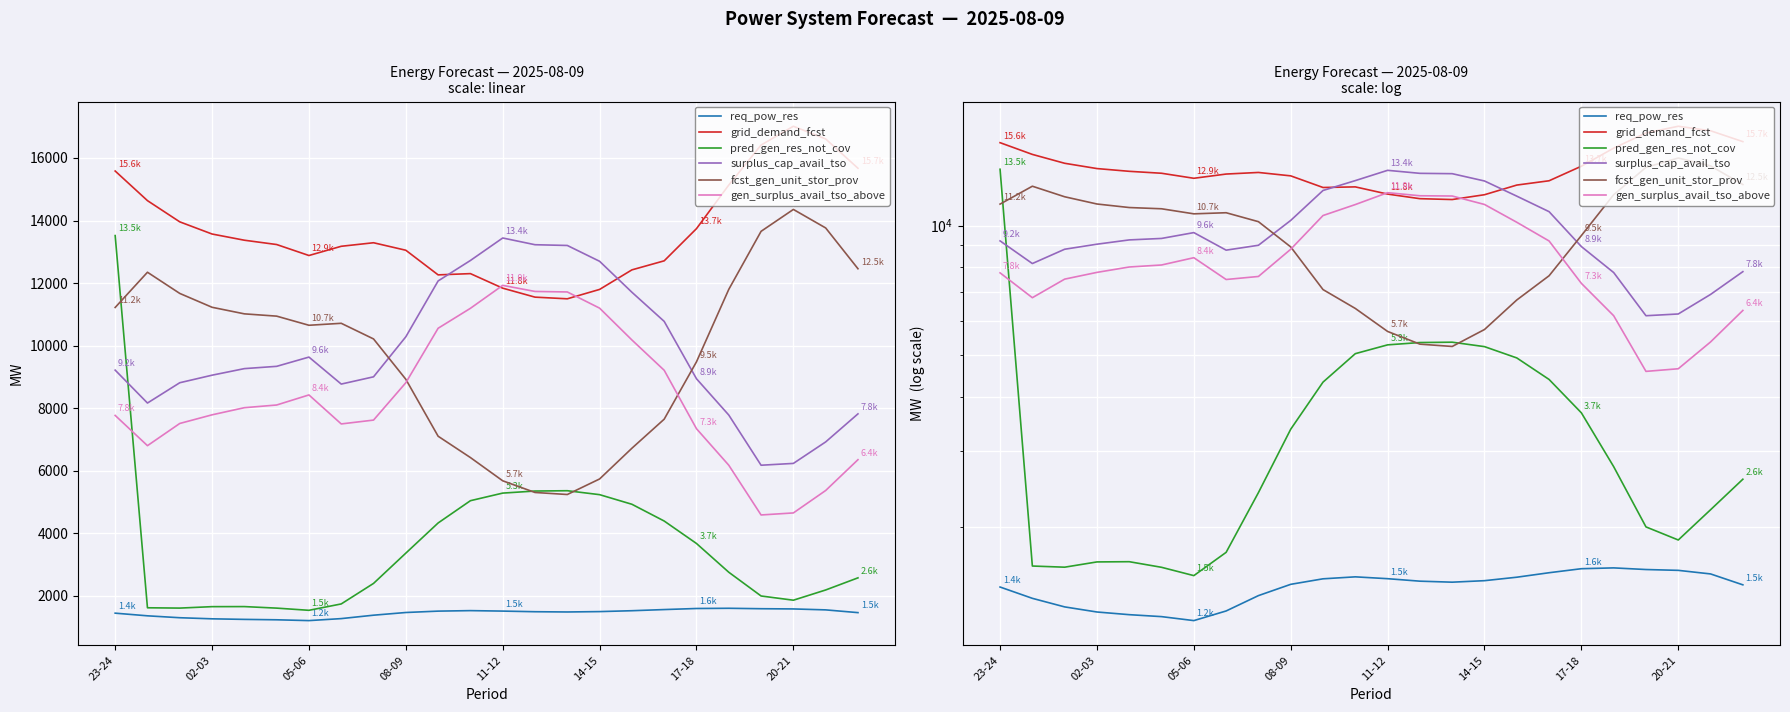

What is the difference between the req_pow_res values at 23 and 02-03?

102